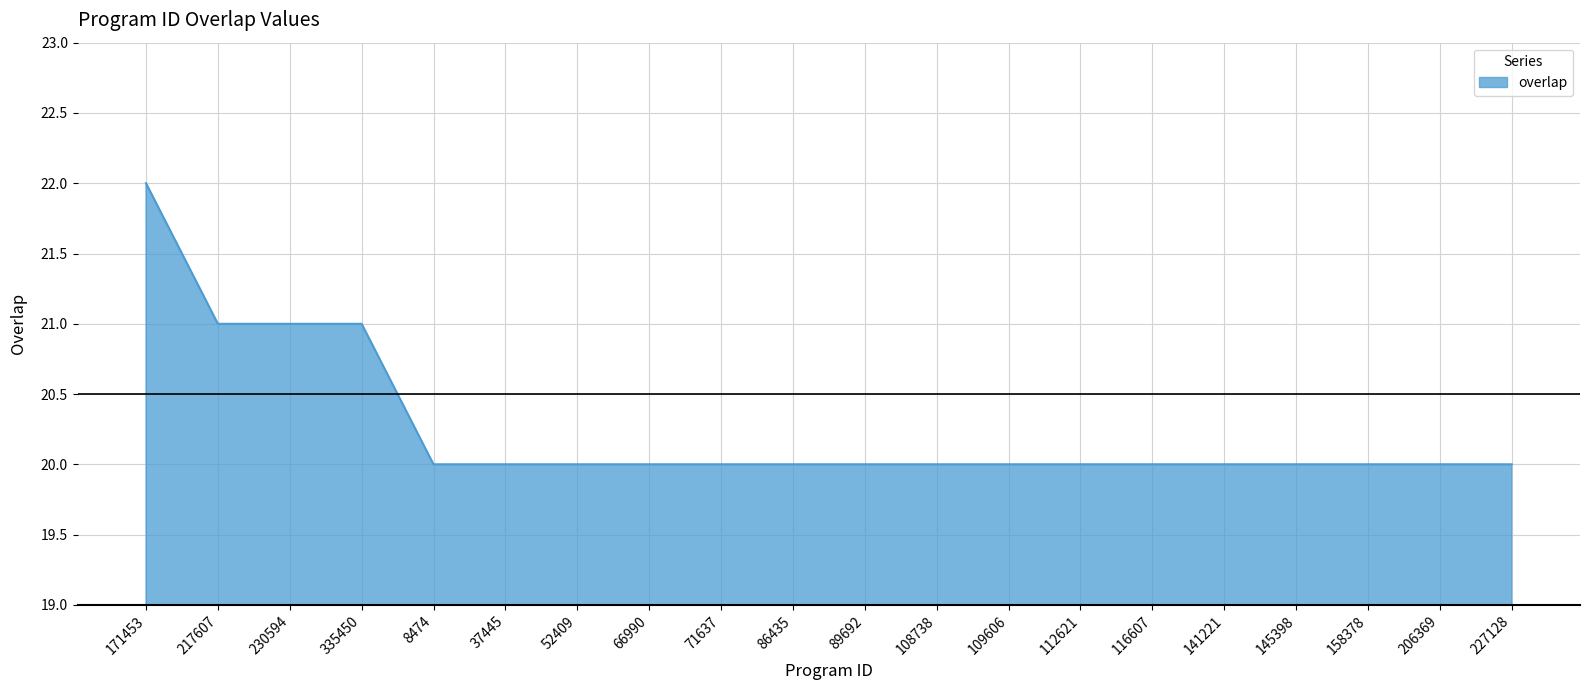

Which has a higher value, 108738 or 335450?

335450